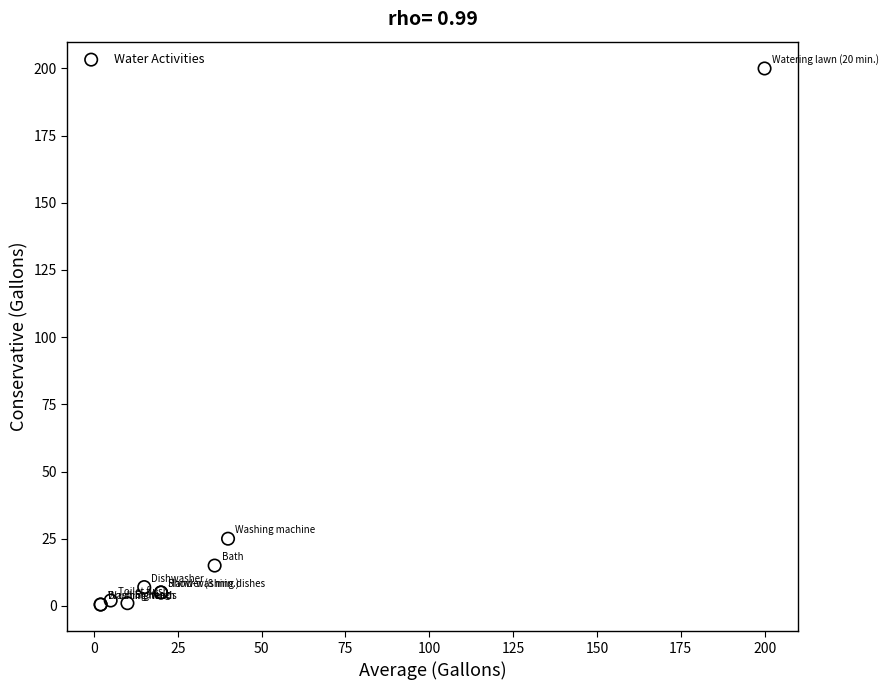

What Y value in the scatter plot is closest to 100?

25.0